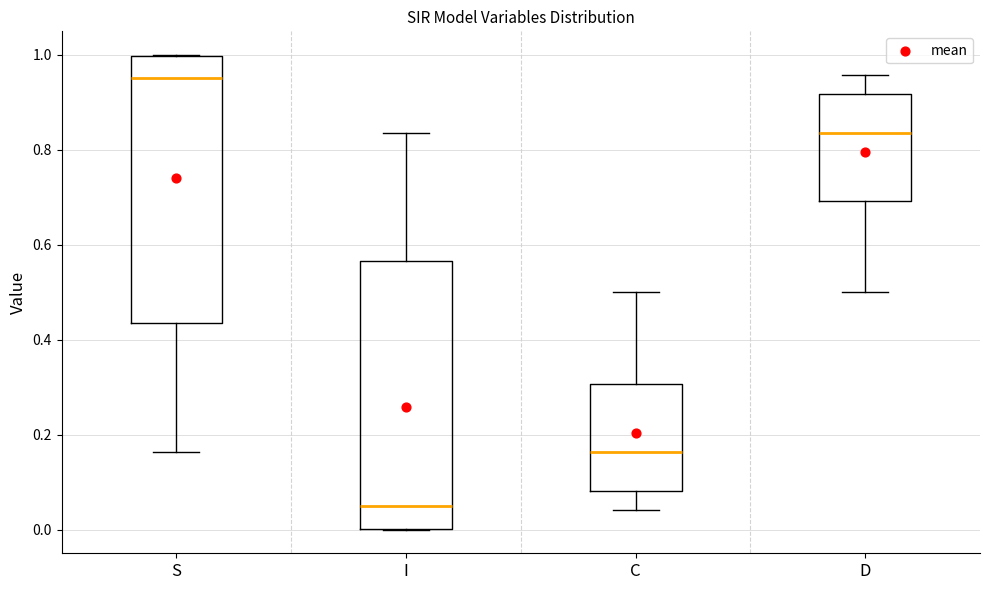

Which box has the lowest median line?

I